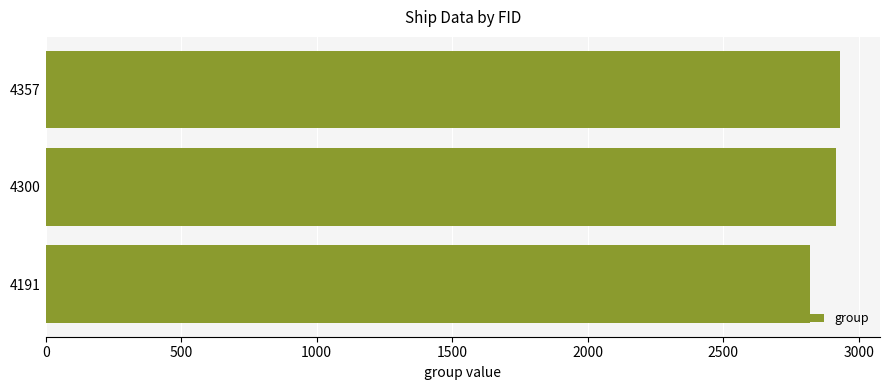

What is the greatest value displayed?

2932